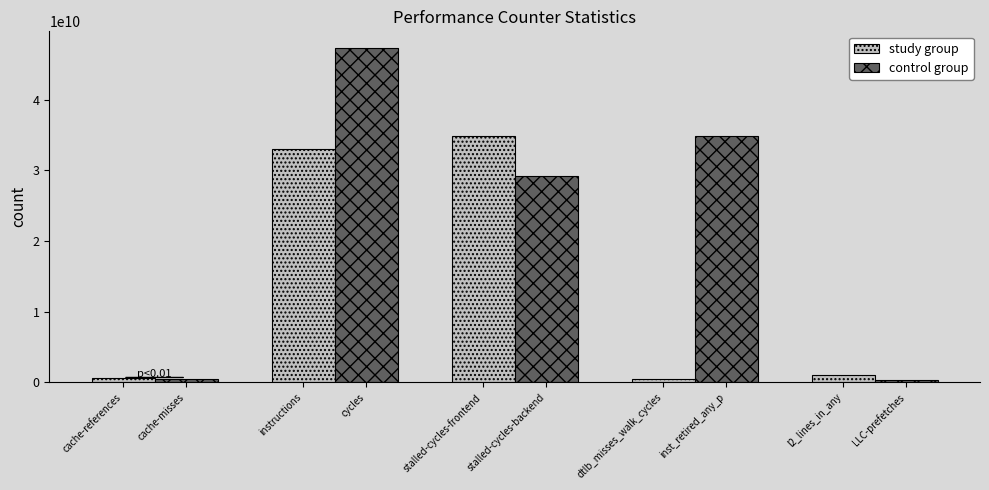

What is the difference between the maximum and minimum values in the study group series?

34480319840